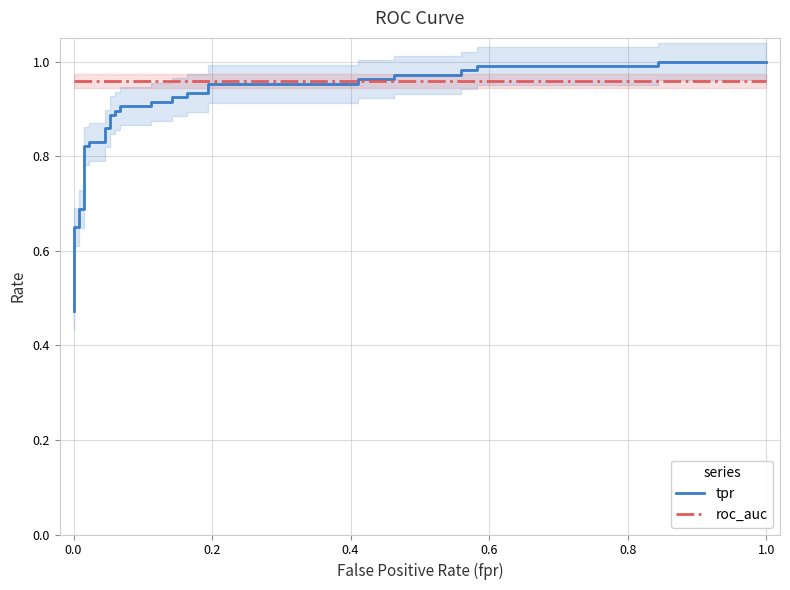

Is the value of tpr at 14 greater than the value of roc_auc at 14?

No